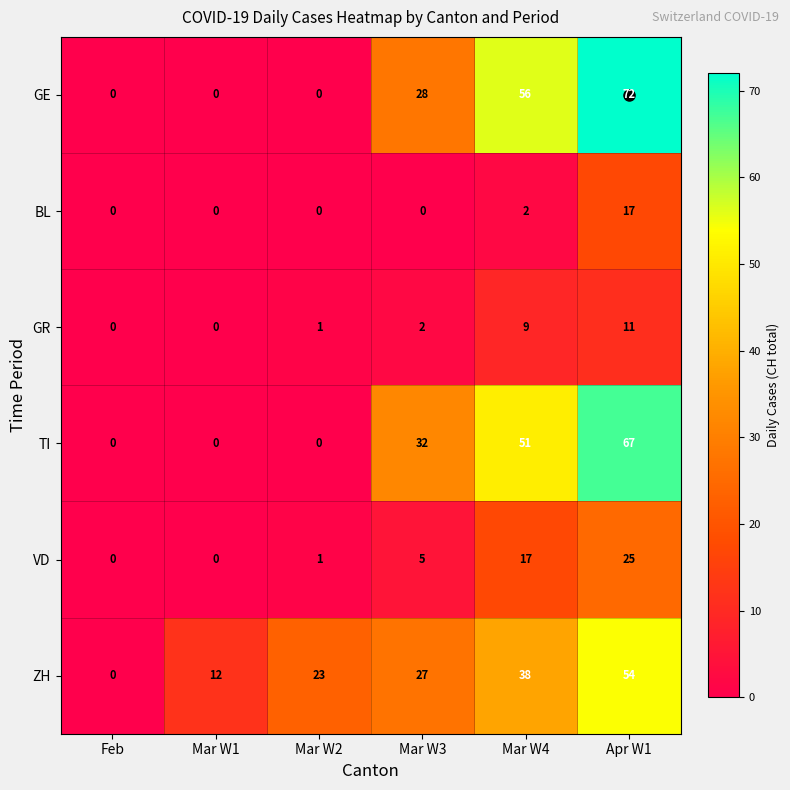

The GE series shows 9 at Mar W3. True or false?

False